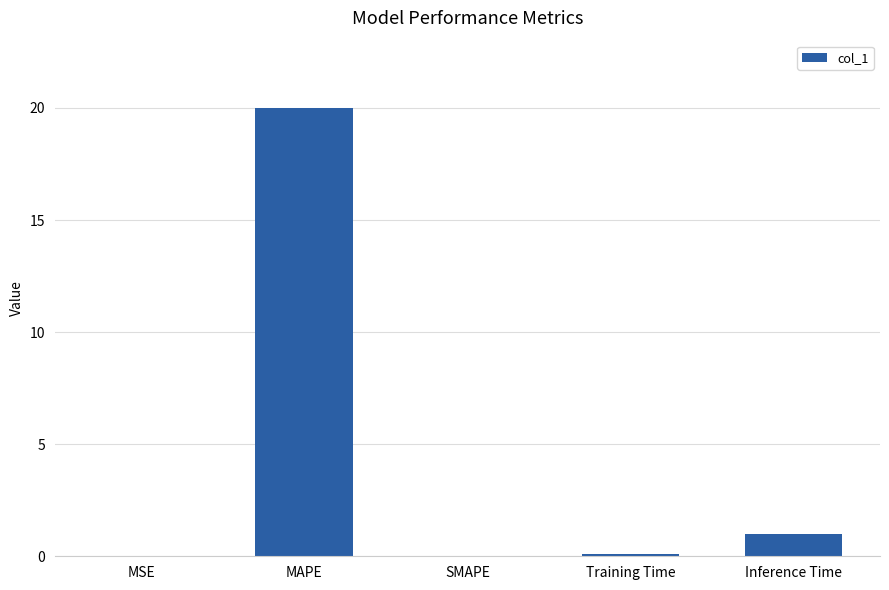

What is the greatest value displayed?

20.0